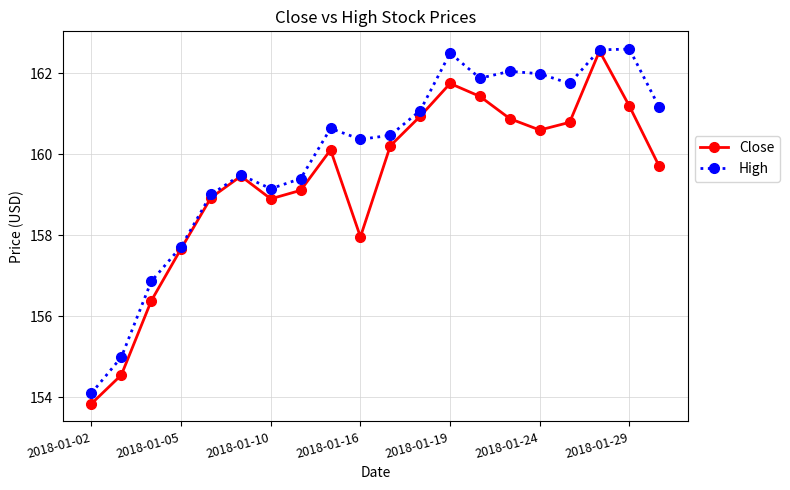

List the series in order of their overall mean, lowest first.

Close, High